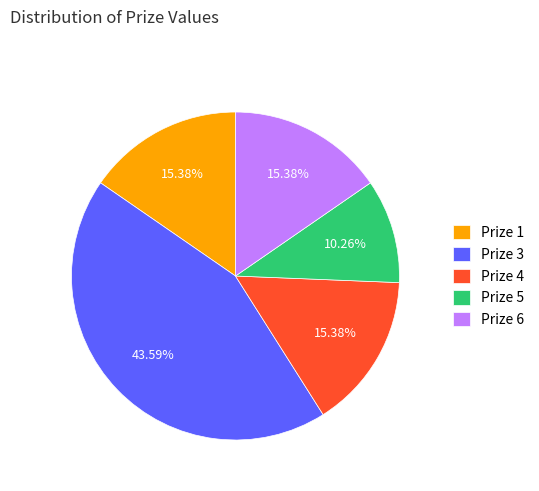

What is the ratio of the value at Prize 5 to the value at Prize 1?

0.7